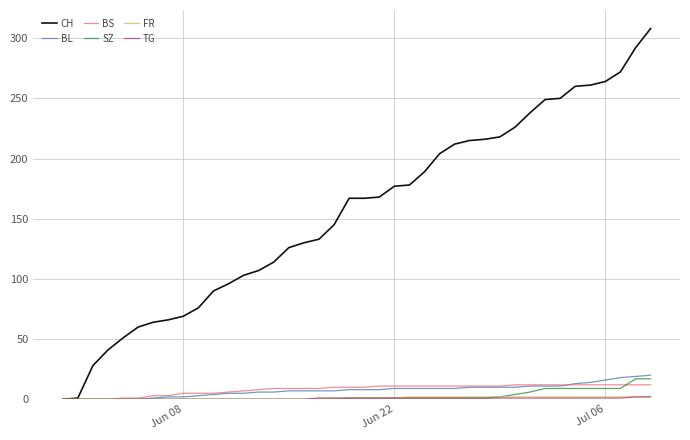

Which series has the widest spread of values?

CH